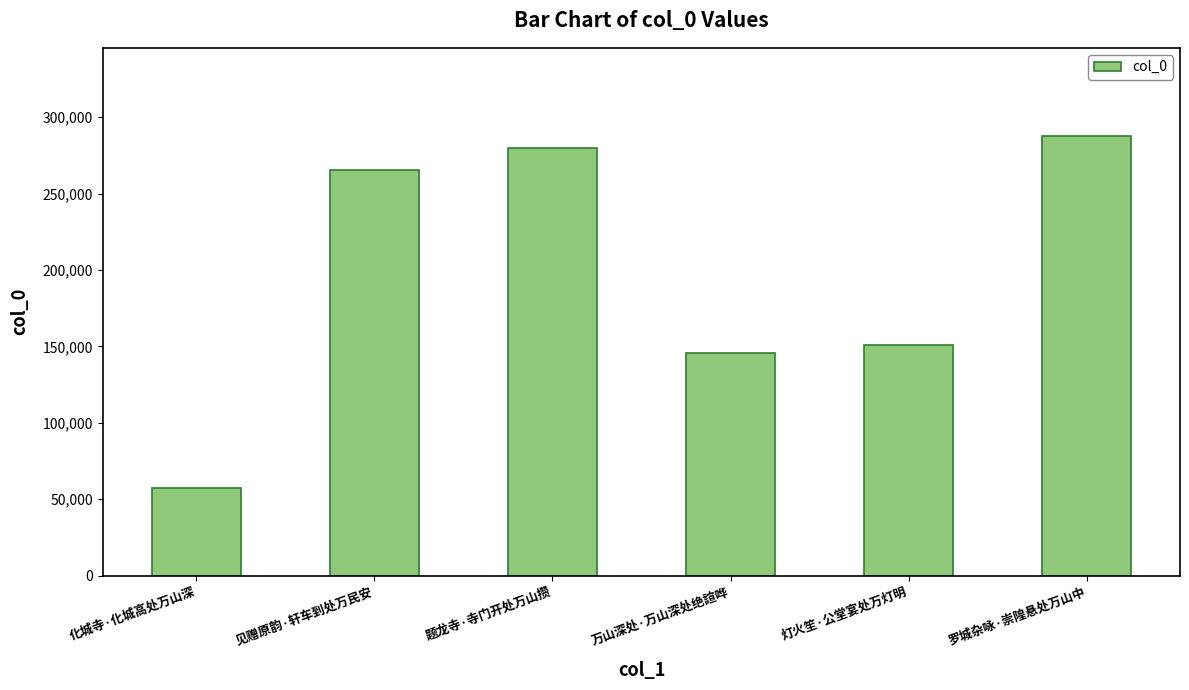

Where is the data nearest to the value 172657?

灯火笙·公堂宴处万灯明